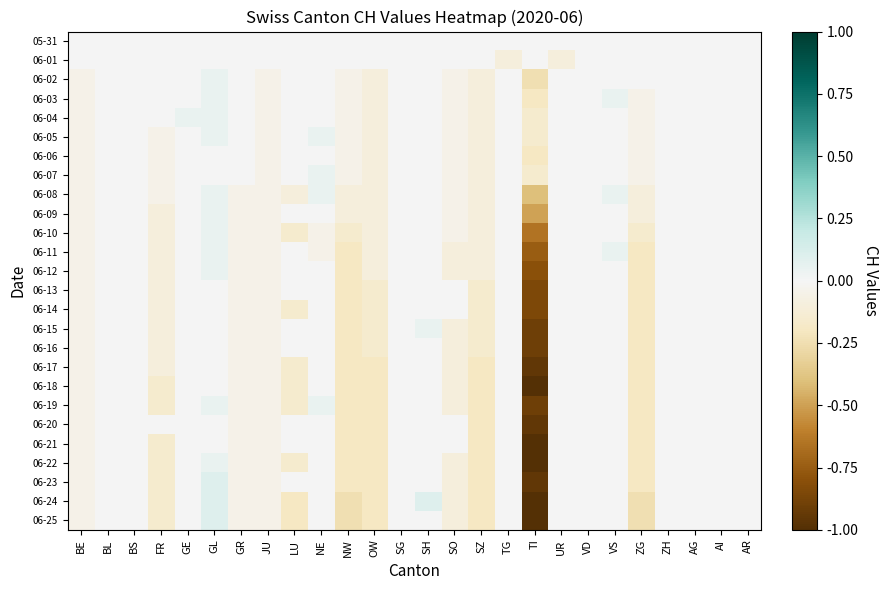

Reading left to right, extract all data points from this chart.

05-31: BE=0.0	BL=0.0	BS=0.0	FR=0.0	GE=0.0	GL=0.0	GR=0.0	JU=0.0	LU=0.0	NE=0.0	NW=0.0	OW=0.0	SG=0.0	SH=0.0	SO=0.0	SZ=0.0	TG=0.0	TI=0.0	UR=0.0	VD=0.0	VS=0.0	ZG=0.0	ZH=0.0	AG=0.0	AI=0.0	AR=0.0
06-01: BE=0.0	BL=0.0	BS=0.0	FR=0.0	GE=0.0	GL=0.0	GR=0.0	JU=0.0	LU=0.0	NE=0.0	NW=0.0	OW=0.0	SG=0.0	SH=0.0	SO=0.0	SZ=0.0	TG=-0.1	TI=0.0	UR=-0.1	VD=0.0	VS=0.0	ZG=0.0	ZH=0.0	AG=0.0	AI=0.0	AR=0.0
06-02: BE=-0.1	BL=0.0	BS=0.0	FR=0.0	GE=0.0	GL=0.1	GR=0.0	JU=-0.1	LU=0.0	NE=0.0	NW=-0.1	OW=-0.1	SG=0.0	SH=0.0	SO=-0.1	SZ=-0.1	TG=0.0	TI=-0.2	UR=0.0	VD=0.0	VS=0.0	ZG=0.0	ZH=0.0	AG=0.0	AI=0.0	AR=0.0
06-03: BE=-0.1	BL=0.0	BS=0.0	FR=0.0	GE=0.0	GL=0.1	GR=0.0	JU=-0.1	LU=0.0	NE=0.0	NW=-0.1	OW=-0.1	SG=0.0	SH=0.0	SO=-0.1	SZ=-0.1	TG=0.0	TI=-0.2	UR=0.0	VD=0.0	VS=0.1	ZG=-0.1	ZH=0.0	AG=0.0	AI=0.0	AR=0.0
06-04: BE=-0.1	BL=0.0	BS=0.0	FR=0.0	GE=0.1	GL=0.1	GR=0.0	JU=-0.1	LU=0.0	NE=0.0	NW=-0.1	OW=-0.1	SG=0.0	SH=0.0	SO=-0.1	SZ=-0.1	TG=0.0	TI=-0.1	UR=0.0	VD=0.0	VS=0.0	ZG=-0.1	ZH=0.0	AG=0.0	AI=0.0	AR=0.0
06-05: BE=-0.1	BL=0.0	BS=0.0	FR=-0.1	GE=0.0	GL=0.1	GR=0.0	JU=-0.1	LU=0.0	NE=0.1	NW=-0.1	OW=-0.1	SG=0.0	SH=0.0	SO=-0.1	SZ=-0.1	TG=0.0	TI=-0.1	UR=0.0	VD=0.0	VS=0.0	ZG=-0.1	ZH=0.0	AG=0.0	AI=0.0	AR=0.0
06-06: BE=-0.1	BL=0.0	BS=0.0	FR=-0.1	GE=0.0	GL=0.0	GR=0.0	JU=-0.1	LU=0.0	NE=0.0	NW=-0.1	OW=-0.1	SG=0.0	SH=0.0	SO=-0.1	SZ=-0.1	TG=0.0	TI=-0.2	UR=0.0	VD=0.0	VS=0.0	ZG=-0.1	ZH=0.0	AG=0.0	AI=0.0	AR=0.0
06-07: BE=-0.1	BL=0.0	BS=0.0	FR=-0.1	GE=0.0	GL=0.0	GR=0.0	JU=-0.1	LU=0.0	NE=0.1	NW=-0.1	OW=-0.1	SG=0.0	SH=0.0	SO=-0.1	SZ=-0.1	TG=0.0	TI=-0.1	UR=0.0	VD=0.0	VS=0.0	ZG=-0.1	ZH=0.0	AG=0.0	AI=0.0	AR=0.0
06-08: BE=-0.1	BL=0.0	BS=0.0	FR=-0.1	GE=0.0	GL=0.1	GR=-0.1	JU=-0.1	LU=-0.1	NE=0.1	NW=-0.1	OW=-0.1	SG=0.0	SH=0.0	SO=-0.1	SZ=-0.1	TG=0.0	TI=-0.4	UR=0.0	VD=0.0	VS=0.1	ZG=-0.1	ZH=0.0	AG=0.0	AI=0.0	AR=0.0
06-09: BE=-0.1	BL=0.0	BS=0.0	FR=-0.1	GE=0.0	GL=0.1	GR=-0.1	JU=-0.1	LU=0.0	NE=0.0	NW=-0.1	OW=-0.1	SG=0.0	SH=0.0	SO=-0.1	SZ=-0.1	TG=0.0	TI=-0.5	UR=0.0	VD=0.0	VS=0.0	ZG=-0.1	ZH=0.0	AG=0.0	AI=0.0	AR=0.0
06-10: BE=-0.1	BL=0.0	BS=0.0	FR=-0.1	GE=0.0	GL=0.1	GR=-0.1	JU=-0.1	LU=-0.1	NE=-0.1	NW=-0.1	OW=-0.1	SG=0.0	SH=0.0	SO=-0.1	SZ=-0.1	TG=0.0	TI=-0.7	UR=0.0	VD=0.0	VS=0.0	ZG=-0.1	ZH=0.0	AG=0.0	AI=0.0	AR=0.0
06-11: BE=-0.1	BL=0.0	BS=0.0	FR=-0.1	GE=0.0	GL=0.1	GR=-0.1	JU=-0.1	LU=0.0	NE=-0.1	NW=-0.2	OW=-0.1	SG=0.0	SH=0.0	SO=-0.1	SZ=-0.1	TG=0.0	TI=-0.8	UR=0.0	VD=0.0	VS=0.1	ZG=-0.2	ZH=0.0	AG=0.0	AI=0.0	AR=0.0
06-12: BE=-0.1	BL=0.0	BS=0.0	FR=-0.1	GE=0.0	GL=0.1	GR=-0.1	JU=-0.1	LU=0.0	NE=0.0	NW=-0.2	OW=-0.1	SG=0.0	SH=0.0	SO=-0.1	SZ=-0.1	TG=0.0	TI=-0.8	UR=0.0	VD=0.0	VS=0.0	ZG=-0.2	ZH=0.0	AG=0.0	AI=0.0	AR=0.0
06-13: BE=-0.1	BL=0.0	BS=0.0	FR=-0.1	GE=0.0	GL=0.0	GR=-0.1	JU=-0.1	LU=0.0	NE=0.0	NW=-0.2	OW=-0.1	SG=0.0	SH=0.0	SO=0.0	SZ=-0.1	TG=0.0	TI=-0.8	UR=0.0	VD=0.0	VS=0.0	ZG=-0.2	ZH=0.0	AG=0.0	AI=0.0	AR=0.0
06-14: BE=-0.1	BL=0.0	BS=0.0	FR=-0.1	GE=0.0	GL=0.0	GR=-0.1	JU=-0.1	LU=-0.1	NE=0.0	NW=-0.2	OW=-0.1	SG=0.0	SH=0.0	SO=0.0	SZ=-0.1	TG=0.0	TI=-0.8	UR=0.0	VD=0.0	VS=0.0	ZG=-0.2	ZH=0.0	AG=0.0	AI=0.0	AR=0.0
06-15: BE=-0.1	BL=0.0	BS=0.0	FR=-0.1	GE=0.0	GL=0.0	GR=-0.1	JU=-0.1	LU=0.0	NE=0.0	NW=-0.2	OW=-0.1	SG=0.0	SH=0.1	SO=-0.1	SZ=-0.1	TG=0.0	TI=-0.9	UR=0.0	VD=0.0	VS=0.0	ZG=-0.2	ZH=0.0	AG=0.0	AI=0.0	AR=0.0
06-16: BE=-0.1	BL=0.0	BS=0.0	FR=-0.1	GE=0.0	GL=0.0	GR=-0.1	JU=-0.1	LU=0.0	NE=0.0	NW=-0.2	OW=-0.1	SG=0.0	SH=0.0	SO=-0.1	SZ=-0.1	TG=0.0	TI=-0.9	UR=0.0	VD=0.0	VS=0.0	ZG=-0.2	ZH=0.0	AG=0.0	AI=0.0	AR=0.0
06-17: BE=-0.1	BL=0.0	BS=0.0	FR=-0.1	GE=0.0	GL=0.0	GR=-0.1	JU=-0.1	LU=-0.1	NE=0.0	NW=-0.2	OW=-0.2	SG=0.0	SH=0.0	SO=-0.1	SZ=-0.2	TG=0.0	TI=-0.9	UR=0.0	VD=0.0	VS=0.0	ZG=-0.2	ZH=0.0	AG=0.0	AI=0.0	AR=0.0
06-18: BE=-0.1	BL=0.0	BS=0.0	FR=-0.1	GE=0.0	GL=0.0	GR=-0.1	JU=-0.1	LU=-0.1	NE=0.0	NW=-0.2	OW=-0.2	SG=0.0	SH=0.0	SO=-0.1	SZ=-0.2	TG=0.0	TI=-1.0	UR=0.0	VD=0.0	VS=0.0	ZG=-0.2	ZH=0.0	AG=0.0	AI=0.0	AR=0.0
06-19: BE=-0.1	BL=0.0	BS=0.0	FR=-0.1	GE=0.0	GL=0.1	GR=-0.1	JU=-0.1	LU=-0.1	NE=0.1	NW=-0.2	OW=-0.2	SG=0.0	SH=0.0	SO=-0.1	SZ=-0.2	TG=0.0	TI=-0.9	UR=0.0	VD=0.0	VS=0.0	ZG=-0.2	ZH=0.0	AG=0.0	AI=0.0	AR=0.0
06-20: BE=-0.1	BL=0.0	BS=0.0	FR=0.0	GE=0.0	GL=0.0	GR=-0.1	JU=-0.1	LU=0.0	NE=0.0	NW=-0.2	OW=-0.2	SG=0.0	SH=0.0	SO=0.0	SZ=-0.2	TG=0.0	TI=-0.9	UR=0.0	VD=0.0	VS=0.0	ZG=-0.2	ZH=0.0	AG=0.0	AI=0.0	AR=0.0
06-21: BE=-0.1	BL=0.0	BS=0.0	FR=-0.1	GE=0.0	GL=0.0	GR=-0.1	JU=-0.1	LU=0.0	NE=0.0	NW=-0.2	OW=-0.2	SG=0.0	SH=0.0	SO=0.0	SZ=-0.2	TG=0.0	TI=-1.0	UR=0.0	VD=0.0	VS=0.0	ZG=-0.2	ZH=0.0	AG=0.0	AI=0.0	AR=0.0
06-22: BE=-0.1	BL=0.0	BS=0.0	FR=-0.1	GE=0.0	GL=0.1	GR=-0.1	JU=-0.1	LU=-0.1	NE=0.0	NW=-0.2	OW=-0.2	SG=0.0	SH=0.0	SO=-0.1	SZ=-0.2	TG=0.0	TI=-1.0	UR=0.0	VD=0.0	VS=0.0	ZG=-0.2	ZH=0.0	AG=0.0	AI=0.0	AR=0.0
06-23: BE=-0.1	BL=0.0	BS=0.0	FR=-0.1	GE=0.0	GL=0.1	GR=-0.1	JU=-0.1	LU=0.0	NE=0.0	NW=-0.2	OW=-0.2	SG=0.0	SH=0.0	SO=-0.1	SZ=-0.2	TG=0.0	TI=-0.9	UR=0.0	VD=0.0	VS=0.0	ZG=-0.2	ZH=0.0	AG=0.0	AI=0.0	AR=0.0
06-24: BE=-0.1	BL=0.0	BS=0.0	FR=-0.1	GE=0.0	GL=0.1	GR=-0.1	JU=-0.1	LU=-0.2	NE=0.0	NW=-0.2	OW=-0.2	SG=0.0	SH=0.1	SO=-0.1	SZ=-0.2	TG=0.0	TI=-1.0	UR=0.0	VD=0.0	VS=0.0	ZG=-0.2	ZH=0.0	AG=0.0	AI=0.0	AR=0.0
06-25: BE=-0.1	BL=0.0	BS=0.0	FR=-0.1	GE=0.0	GL=0.1	GR=-0.1	JU=-0.1	LU=-0.2	NE=0.0	NW=-0.2	OW=-0.2	SG=0.0	SH=0.0	SO=-0.1	SZ=-0.2	TG=0.0	TI=-1.0	UR=0.0	VD=0.0	VS=0.0	ZG=-0.2	ZH=0.0	AG=0.0	AI=0.0	AR=0.0